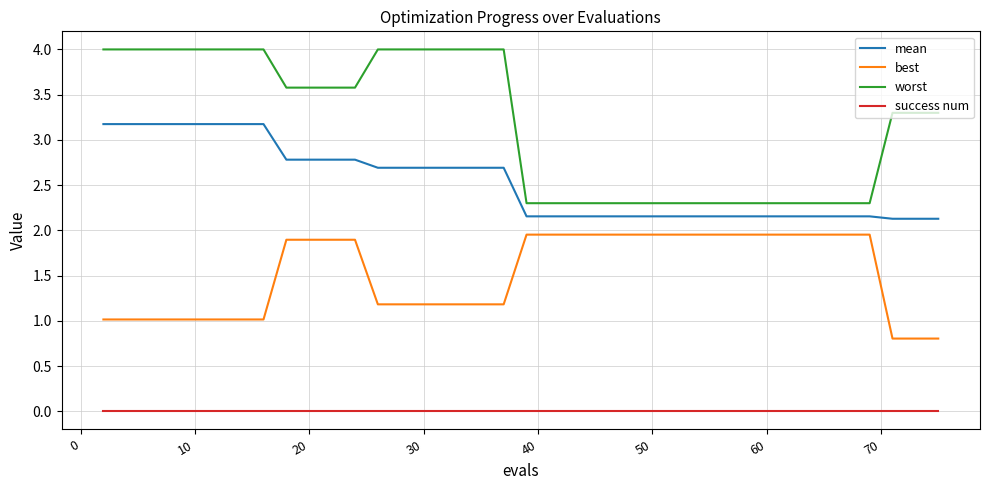

List the series in order of their overall mean, highest first.

worst, mean, best, success num